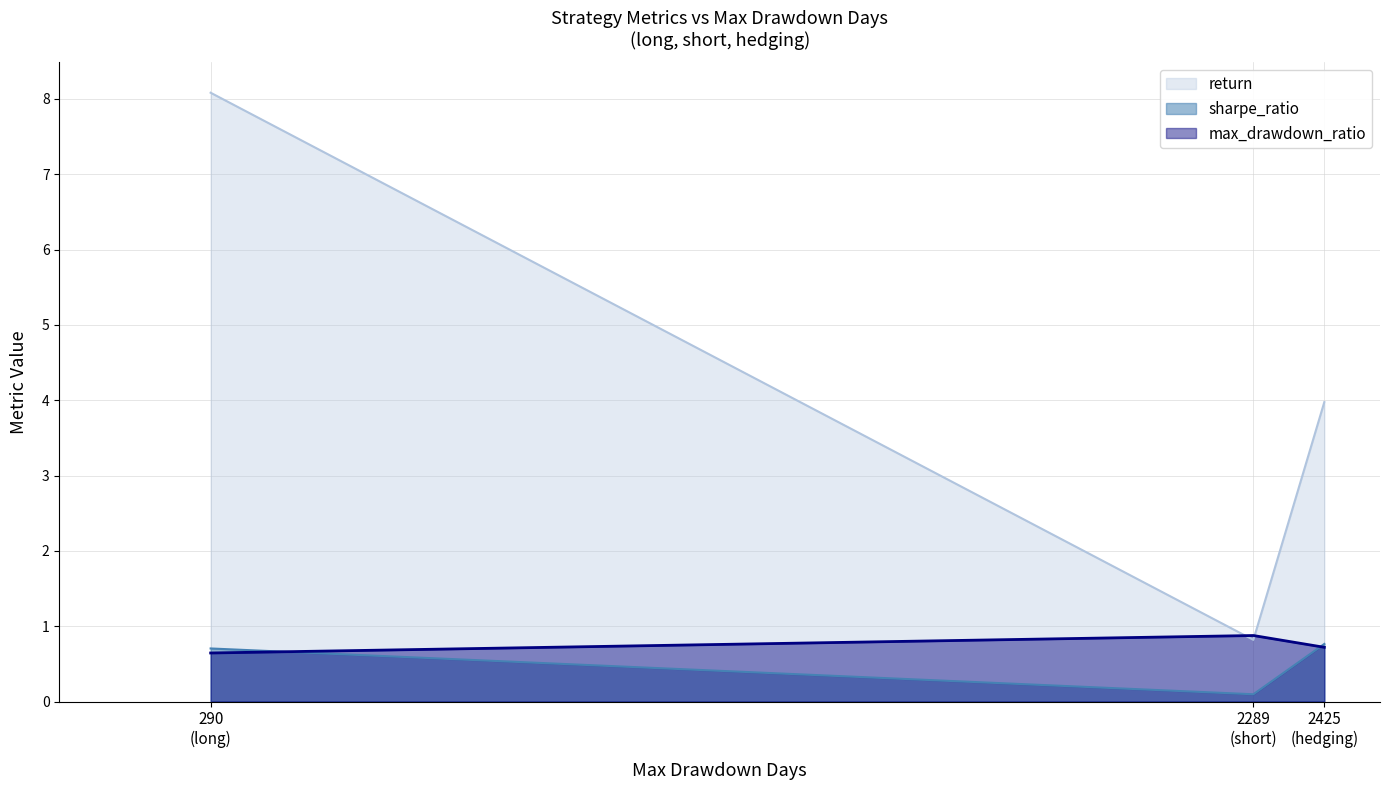

Where is max_drawdown_ratio nearest to the value 0?

290
(long)